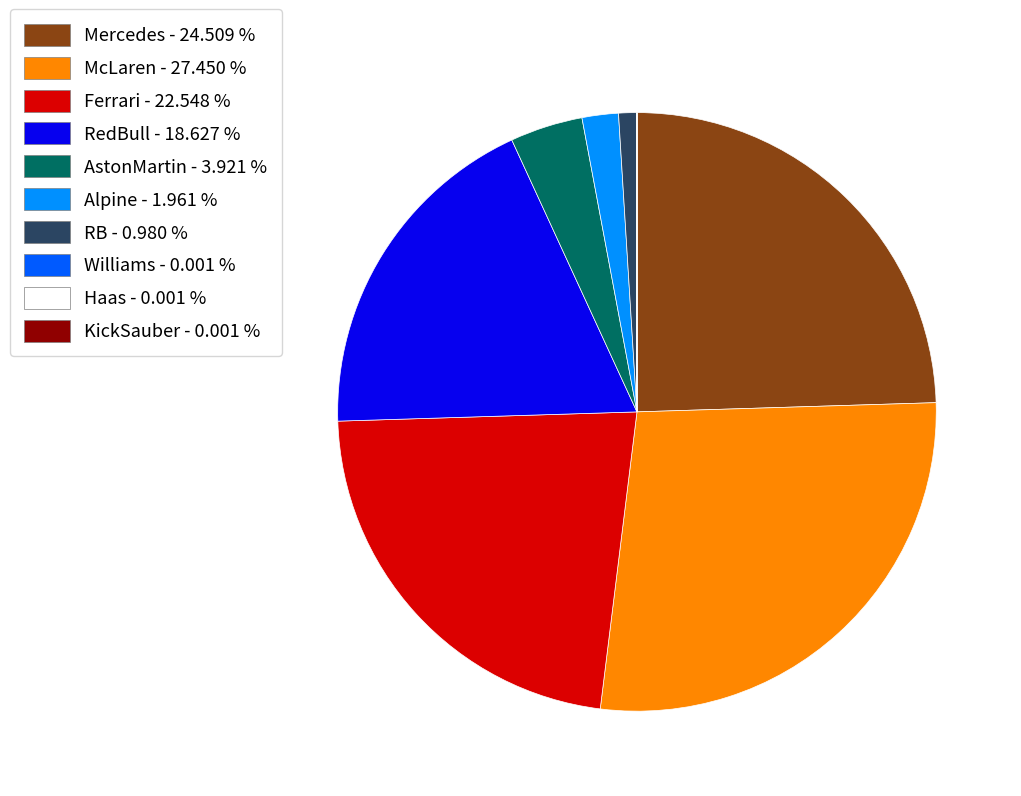

What is the largest slice in the pie chart?

McLaren